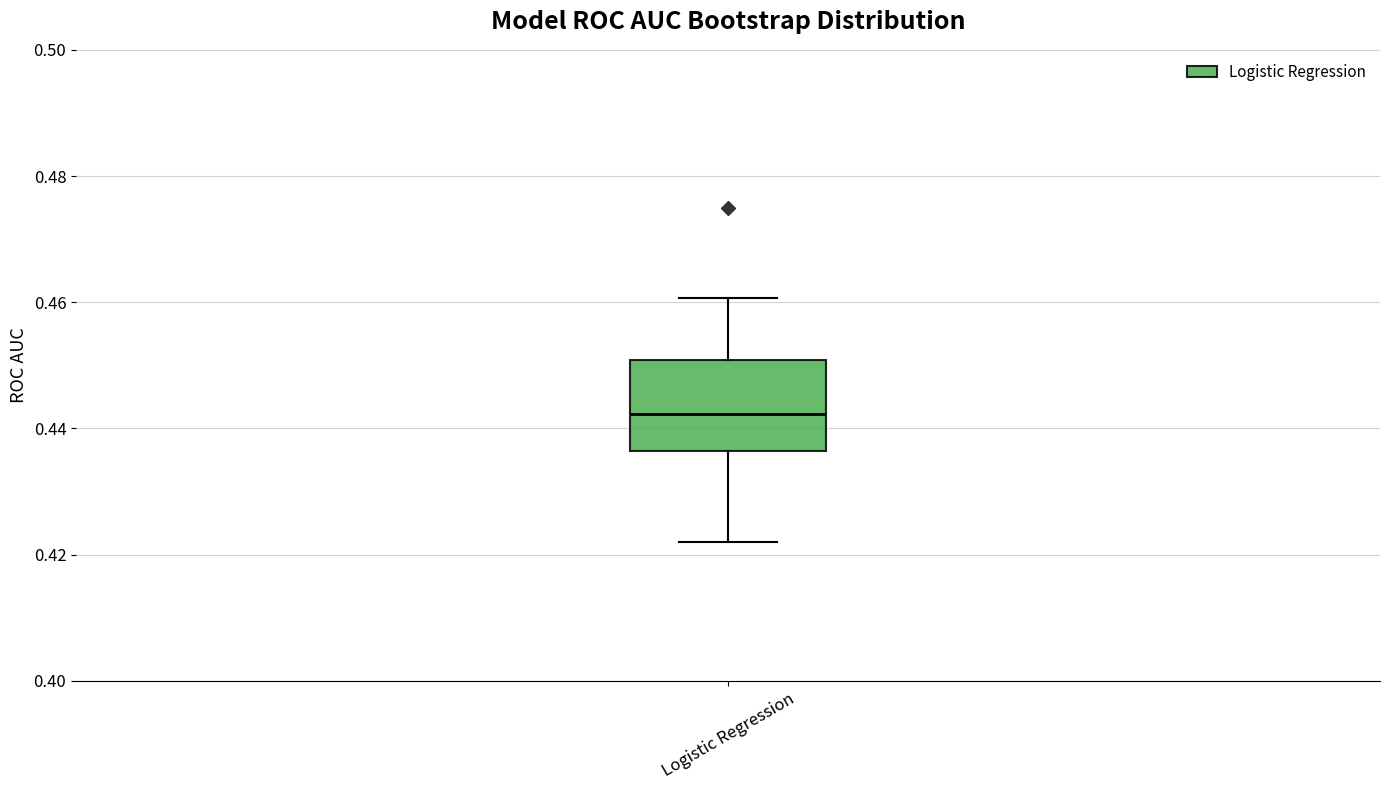

Where does the median line of the box for Logistic Regression sit on the y-axis? The values are not printed on the chart, so give them approximately, as read against the axis.

0.442